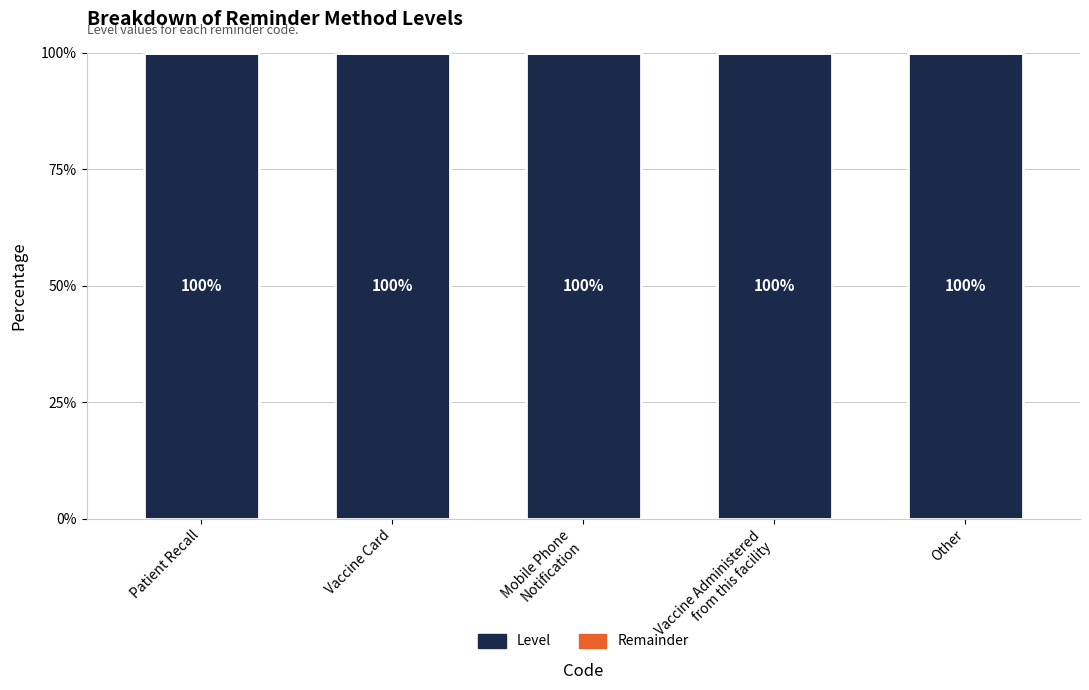

What is the difference between the highest and lowest values at Other?

100